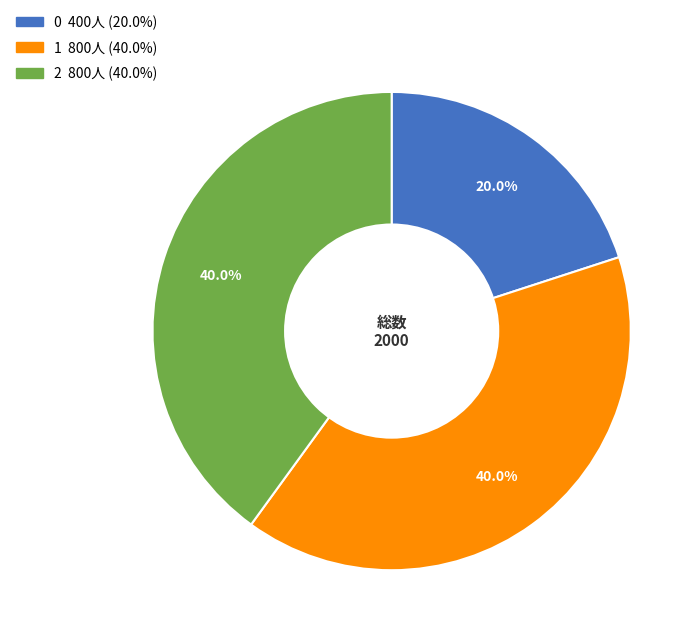

What is the ratio of the value at 1 to the value at 2?

1.0